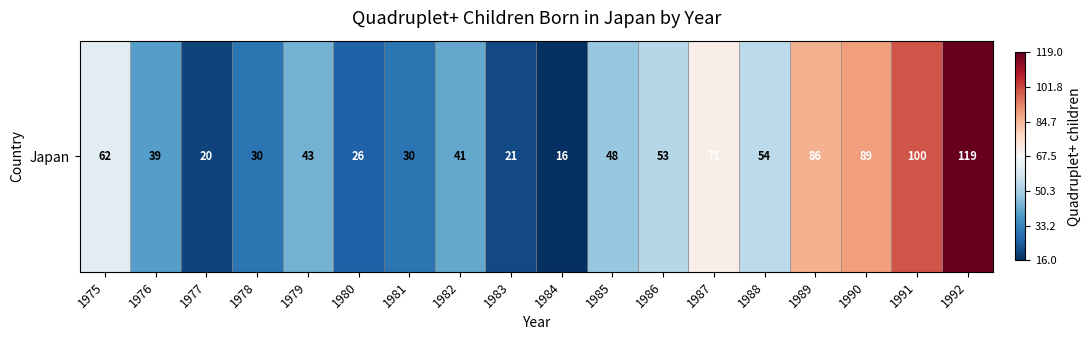

Between 1989 and 1991, which is larger?

1991